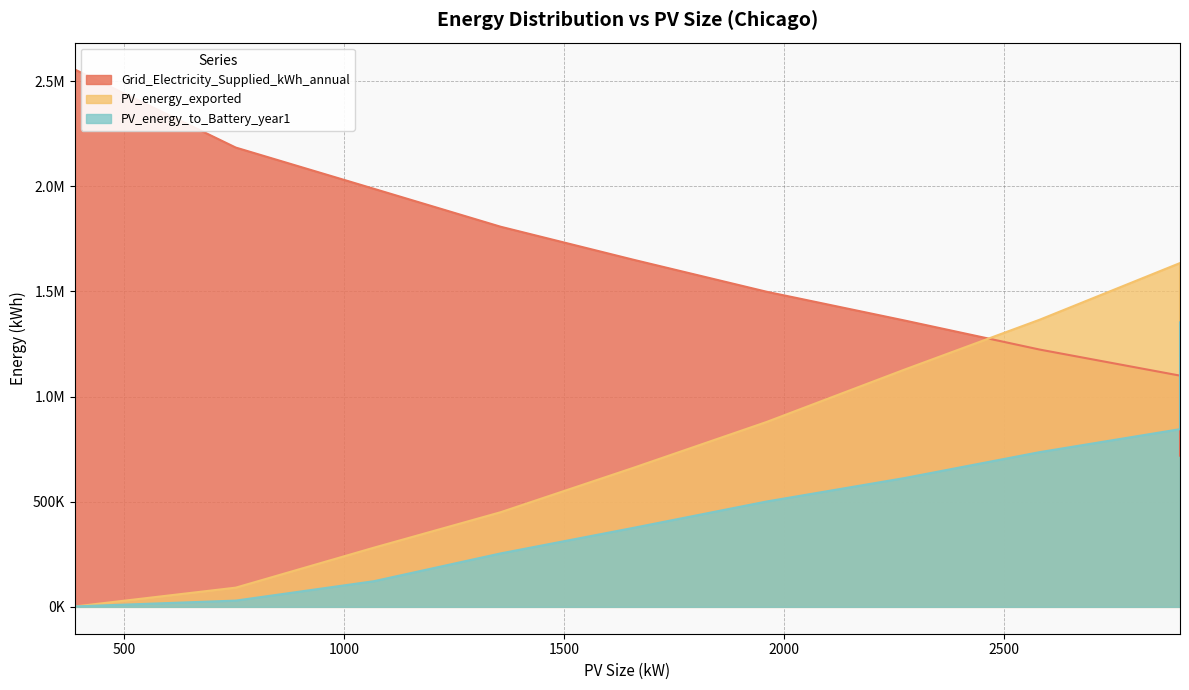

Reading left to right, what are all the values shown in this chart?

PV_energy_exported: 388=1714.0	754=91344.0	1068=281393.0	1356=449974.0	1658=661268.0	1960=878667.0	2274=1128002.0	2581=1365079.0	2900=1634460.0	2900=1192888.0
PV_energy_to_Battery_year1: 388=2077.9	754=29741.3	1068=122003.8	1356=254114.5	1658=375650.0	1960=500709.8	2274=612353.7	2581=735533.9	2900=844780.5	2900=1352663.0
Grid_Electricity_Supplied_kWh_annual: 388=2554665.0	754=2183538.0	1068=1987469.0	1356=1807133.0	1658=1650070.0	1960=1498325.0	2274=1361342.0	2581=1223222.0	2900=1099304.0	2900=718877.0